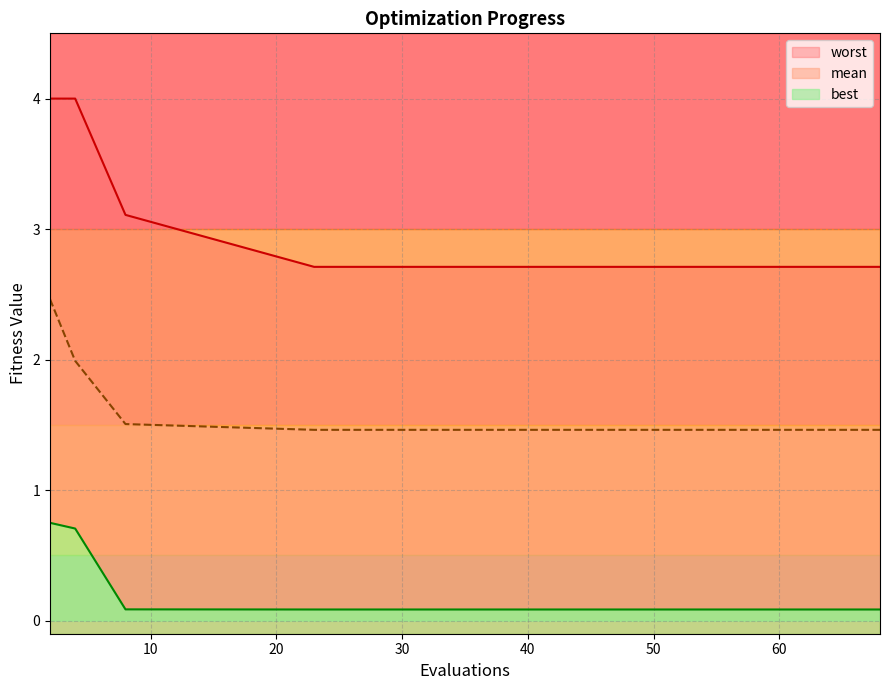

List the series in order of their overall mean, highest first.

worst, mean, best